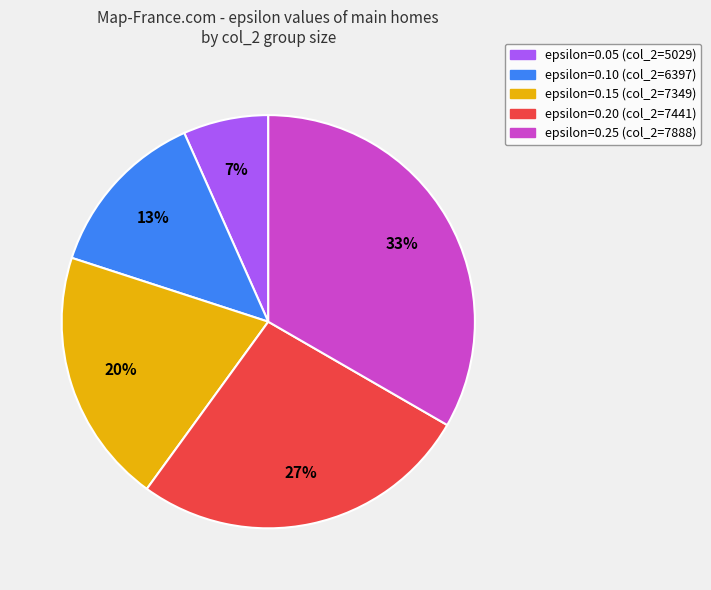

Does any single category account for the majority?

No